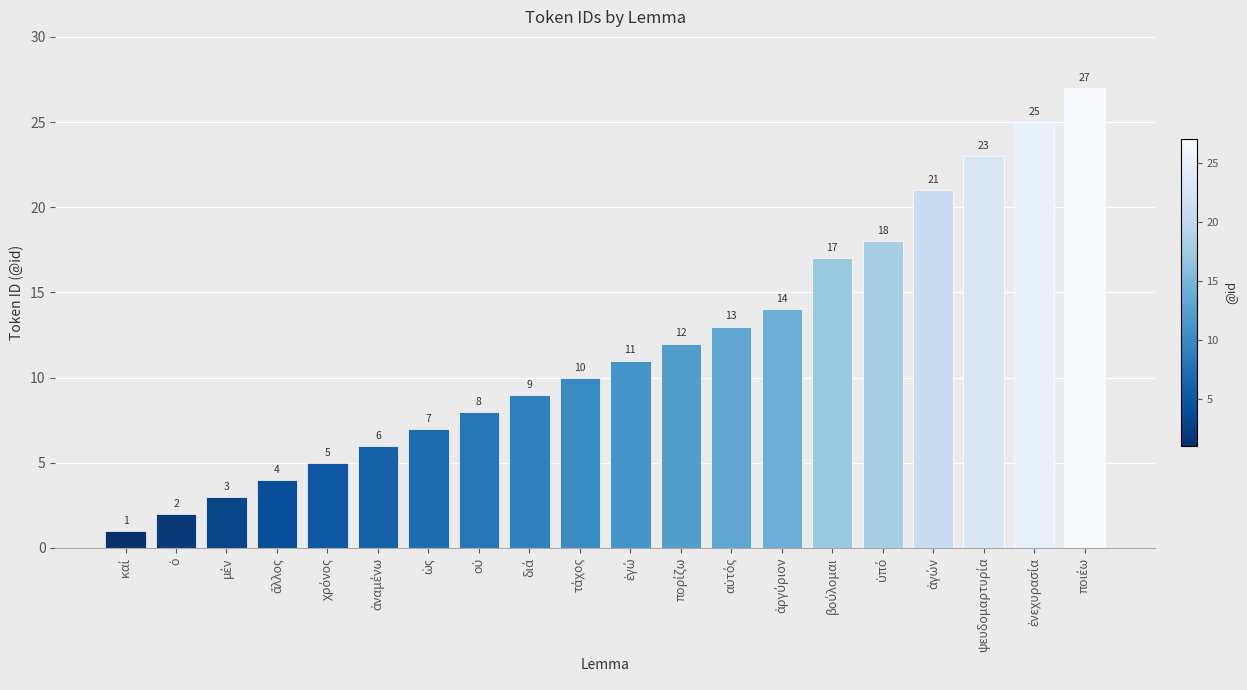

What is the value of the 2nd bar from the left?

2